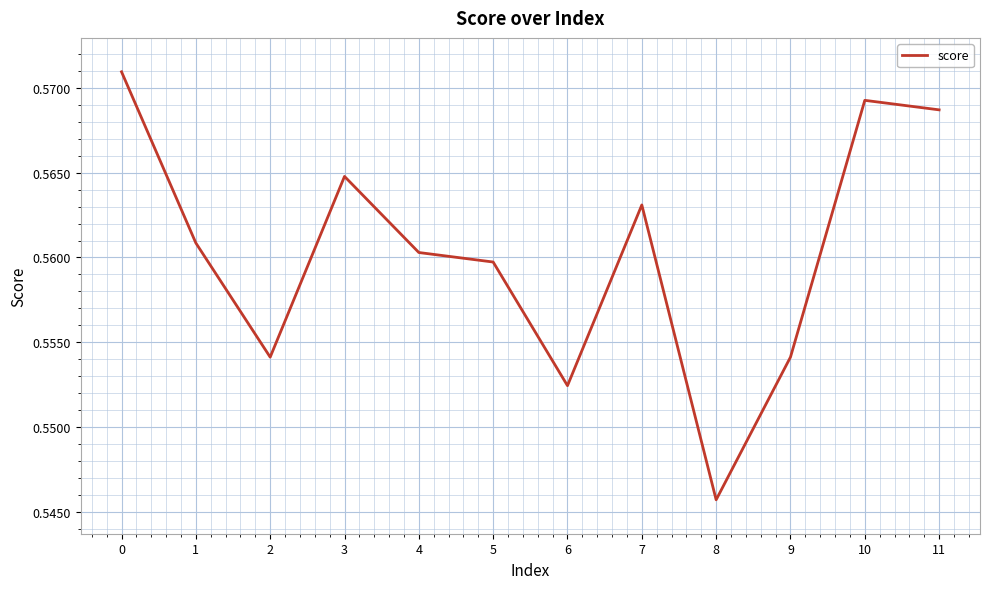

Is it true that the value at 0 is 0.3?

False